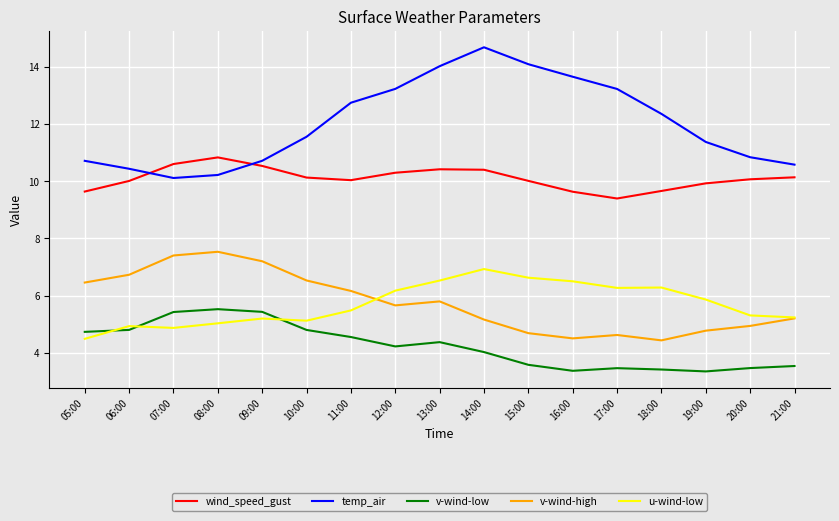

Does the chart display data point markers on the line(s)?

No